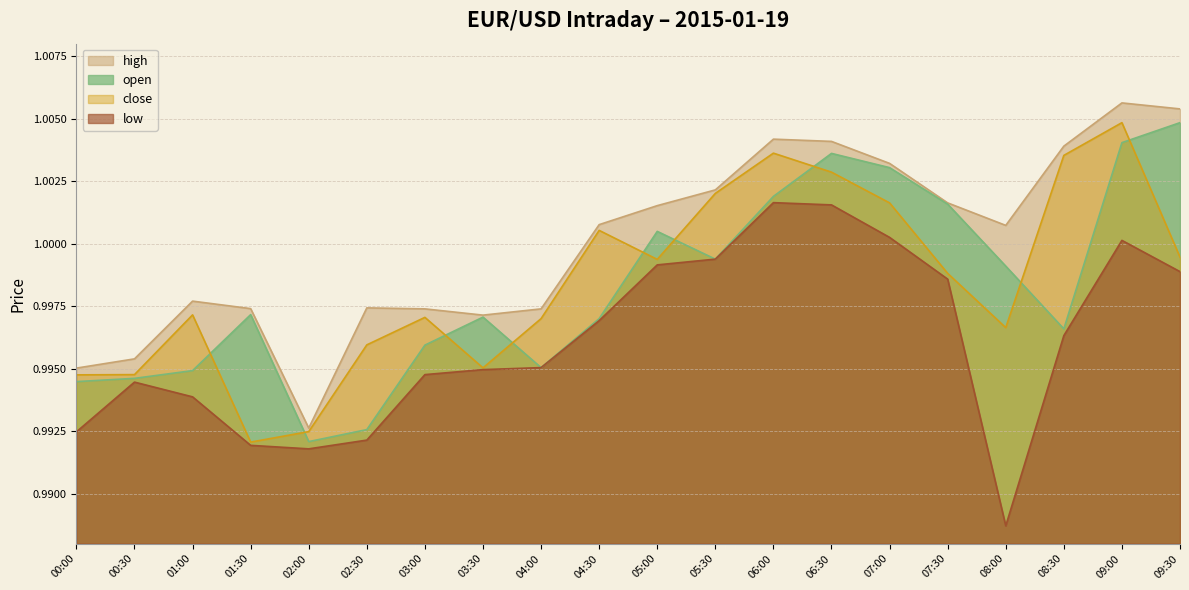

Which category has the lowest value in the low series?

08:00